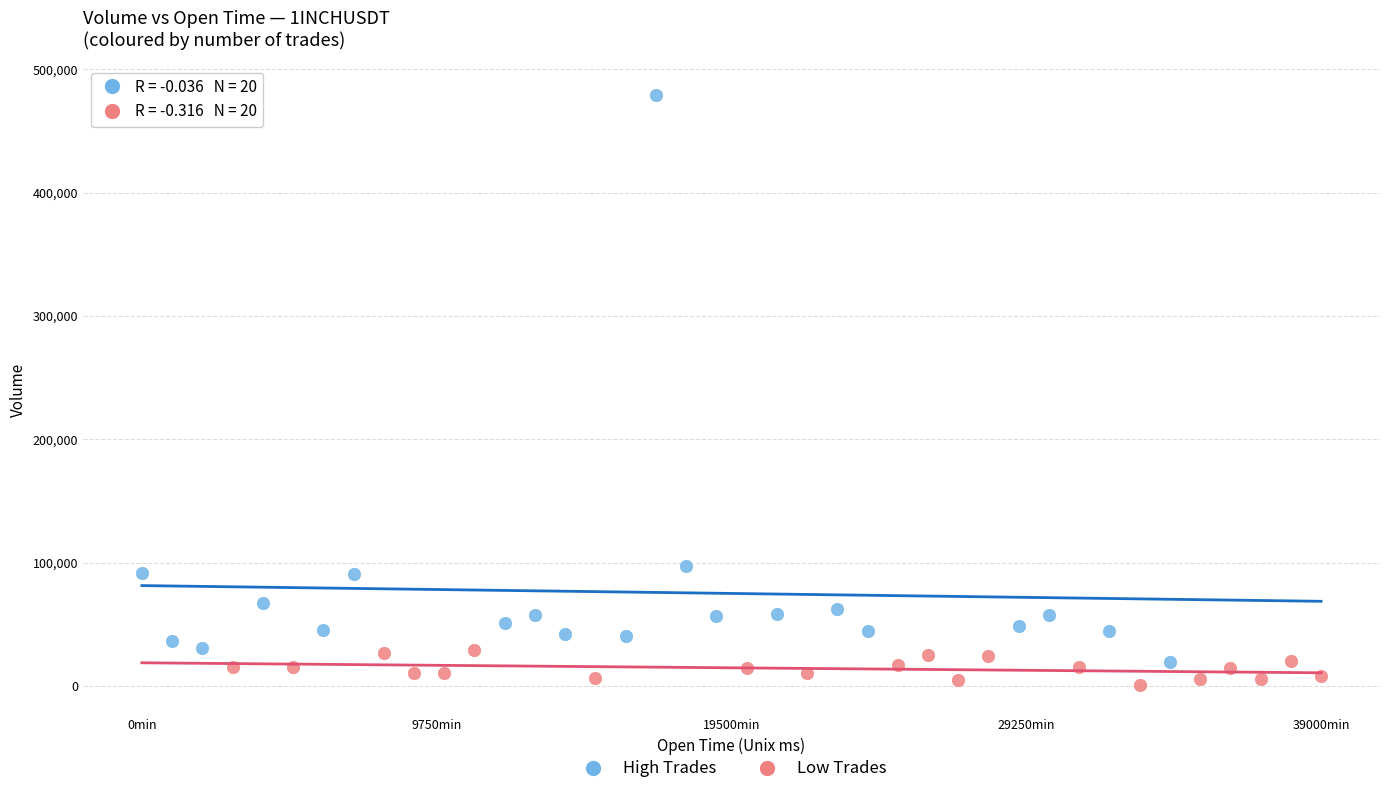

Which series reaches the maximum Y coordinate?

High Trades